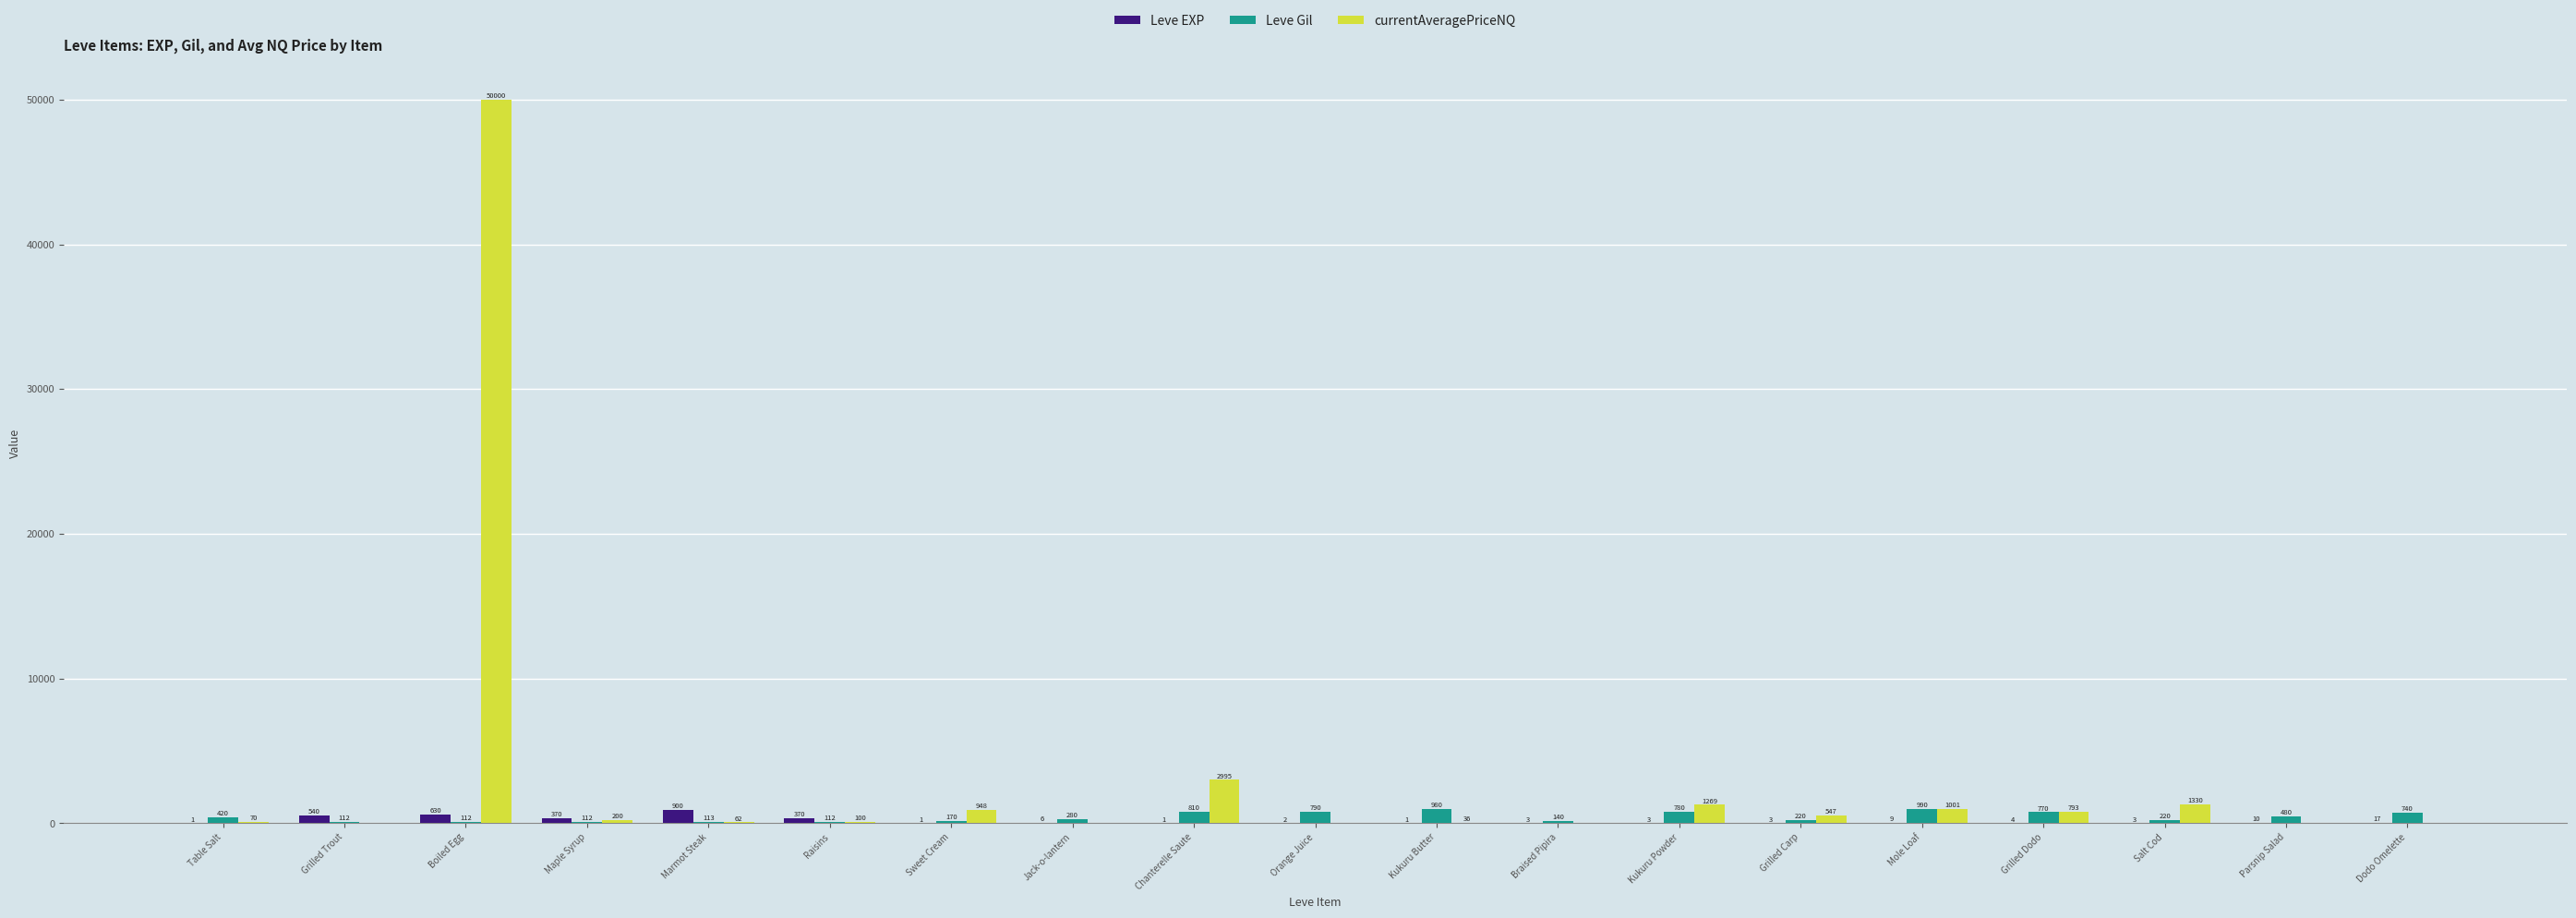

How many groups of bars are there?

19